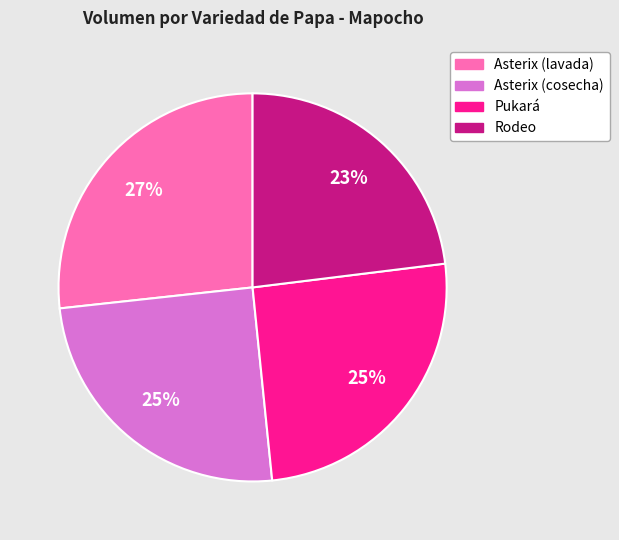

To the nearest percent, what portion does Asterix (lavada) represent?

27%